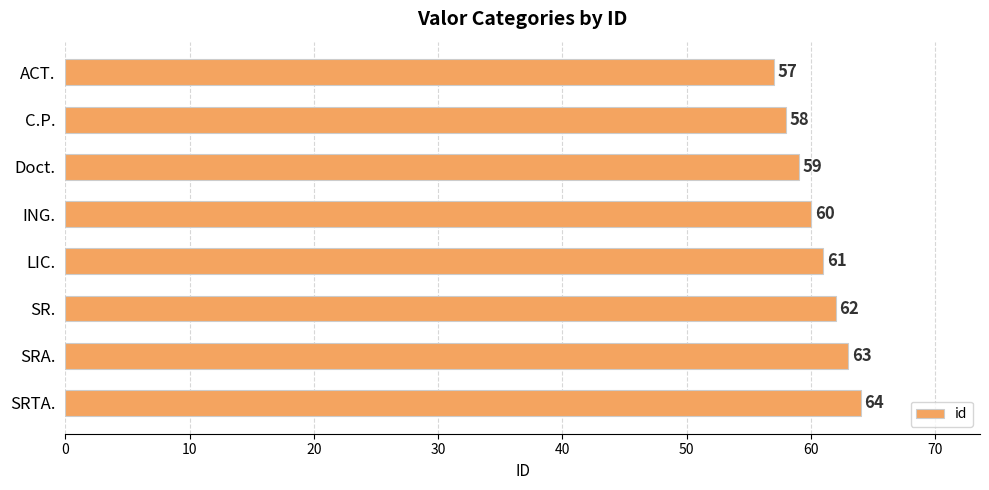

The chart shows a value of 108 at ING.. True or false?

False